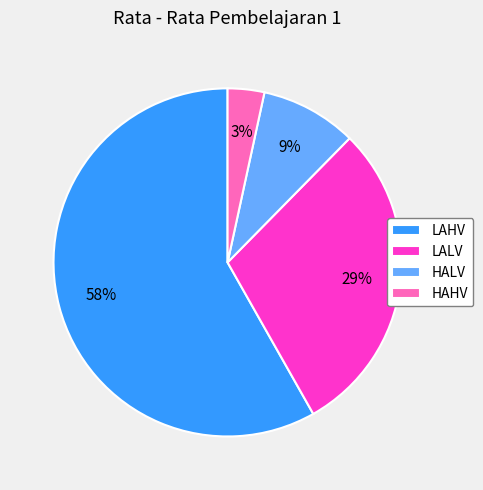

Between LAHV and LALV, which is larger?

LAHV